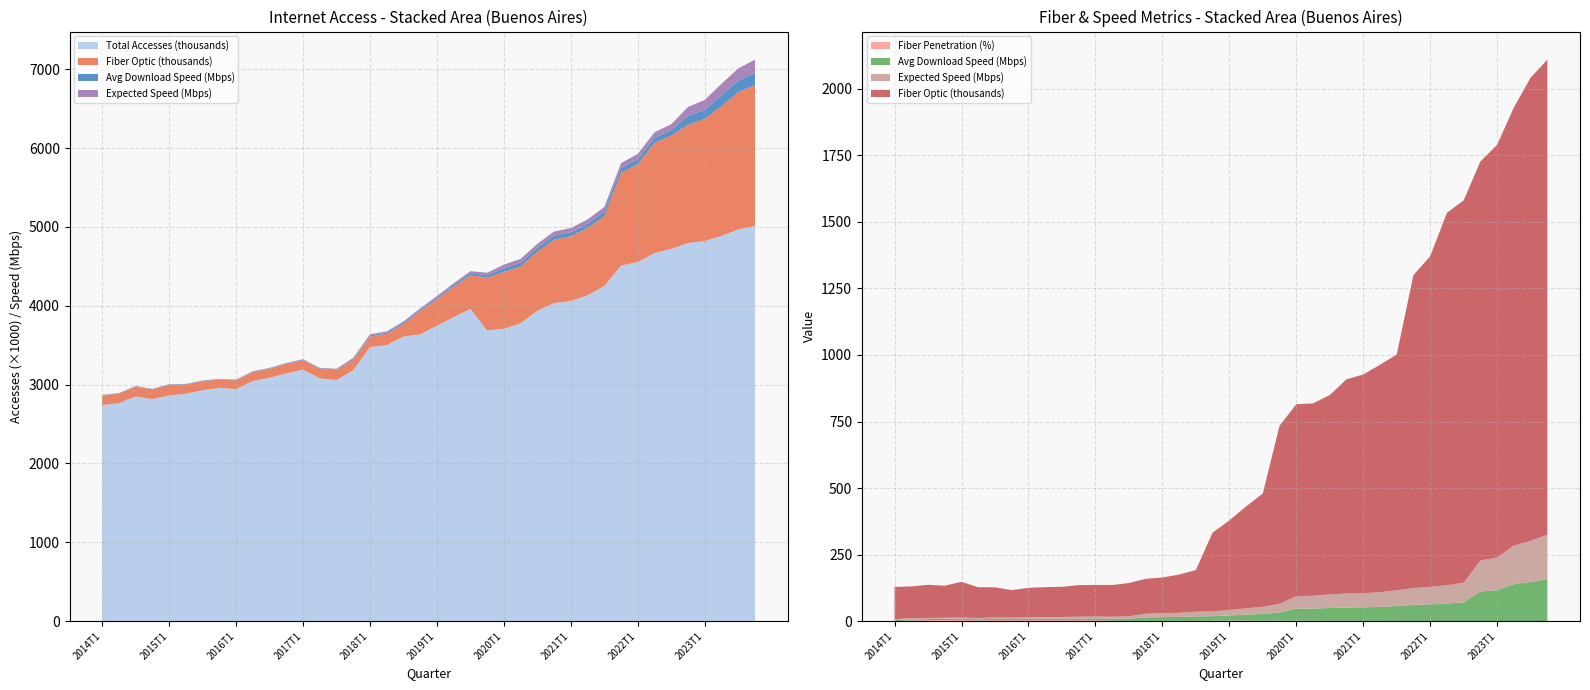

Reading right to left, list all the values displayed in this chart.

Total Accesses (thousands): 5011.6	4968.2	4885.5	4820.9	4794.7	4721.7	4667.2	4555.4	4509.2	4251.6	4132.4	4060.0	4033.3	3937.3	3777.5	3708.1	3686.3	3960.2	3855.7	3746.7	3636.6	3610.3	3500.7	3475.4	3181.9	3058.0	3078.6	3189.4	3142.7	3086.6	3045.3	2942.5	2959.4	2928.8	2883.8	2861.8	2816.4	2849.6	2764.5	2739.9
Fiber Optic (thousands): 1784.6	1740.2	1645.9	1551.1	1499.1	1436.4	1399.0	1242.1	1176.0	885.6	854.2	821.6	805.0	749.1	723.1	720.7	669.2	425.4	383.0	336.4	296.1	156.4	143.6	133.9	131.2	124.9	119.1	118.8	118.7	113.5	113.1	111.2	103.3	113.6	115.7	134.2	120.5	124.5	120.0	121.0
Avg Download Speed (Mbps): 158.5	146.8	138.3	116.2	111.0	70.2	65.5	62.5	60.2	56.3	52.8	50.8	50.0	48.4	45.7	45.2	30.8	25.7	22.5	19.6	16.9	16.8	14.7	14.2	13.0	8.4	7.2	6.7	6.3	5.9	5.4	5.0	4.9	4.7	4.5	4.3	4.2	4.0	3.9	3.7
Fiber Penetration (%): 0.0	0.4	0.4	0.4	0.4	0.5	0.6	0.6	0.7	0.6	0.8	0.8	1.0	1.1	1.5	1.4	1.8	1.4	1.9	1.7	1.8	1.0	1.1	1.1	1.1	1.1	1.8	3.6	3.6	3.4	3.6	3.6	3.3	3.8	2.7	4.6	4.1	3.8	2.6	0.0
Expected Speed (Mbps): 166.4	154.2	145.3	122.0	116.5	73.7	68.8	65.6	63.2	59.1	55.4	53.3	52.5	50.8	48.0	47.4	32.3	27.0	23.6	20.6	17.8	17.6	15.4	14.9	13.6	8.8	7.6	7.0	6.7	6.2	5.7	5.2	5.1	4.9	4.7	4.5	4.4	4.2	4.0	3.9